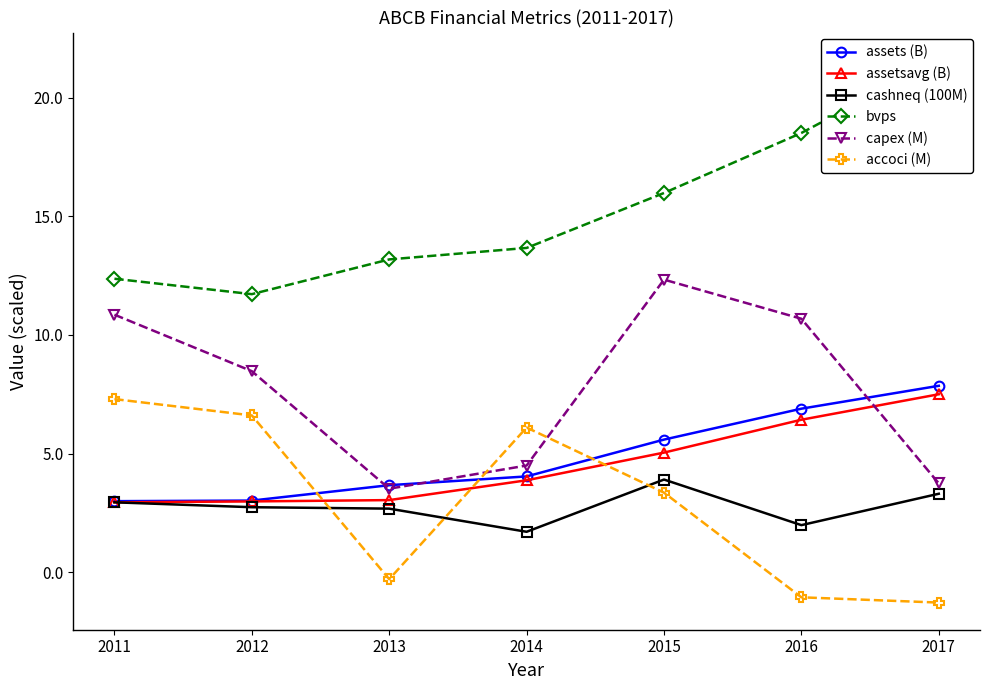

Is it true that bvps equals 7.0 at 2011?

False